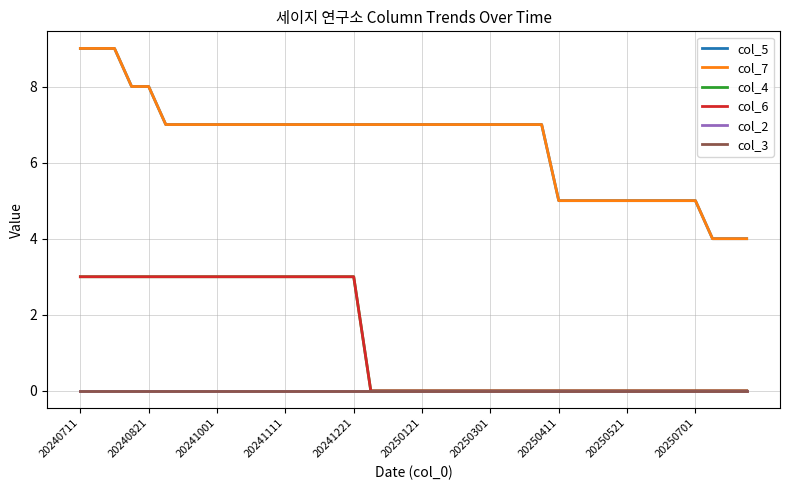

Reading left to right, what are all the values shown in this chart?

col_5: 9	9	9	8	8	7	7	7	7	7	7	7	7	7	7	7	7	7	7	7	7	7	7	7	7	7	7	7	5	5	5	5	5	5	5	5	5	4	4	4
col_7: 9	9	9	8	8	7	7	7	7	7	7	7	7	7	7	7	7	7	7	7	7	7	7	7	7	7	7	7	5	5	5	5	5	5	5	5	5	4	4	4
col_4: 3	3	3	3	3	3	3	3	3	3	3	3	3	3	3	3	3	0	0	0	0	0	0	0	0	0	0	0	0	0	0	0	0	0	0	0	0	0	0	0
col_6: 3	3	3	3	3	3	3	3	3	3	3	3	3	3	3	3	3	0	0	0	0	0	0	0	0	0	0	0	0	0	0	0	0	0	0	0	0	0	0	0
col_2: 0	0	0	0	0	0	0	0	0	0	0	0	0	0	0	0	0	0	0	0	0	0	0	0	0	0	0	0	0	0	0	0	0	0	0	0	0	0	0	0
col_3: 0	0	0	0	0	0	0	0	0	0	0	0	0	0	0	0	0	0	0	0	0	0	0	0	0	0	0	0	0	0	0	0	0	0	0	0	0	0	0	0